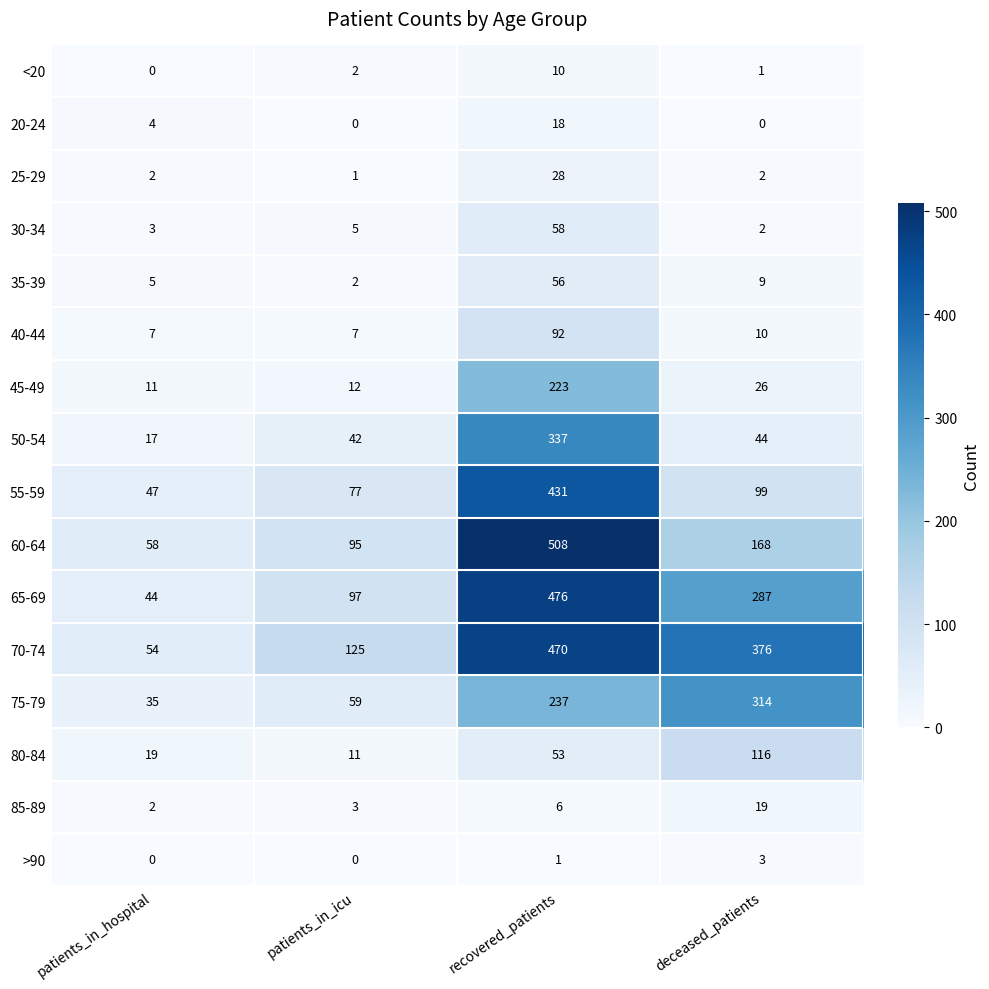

What is the difference between the 70-74 values at patients_in_icu and deceased_patients?

251